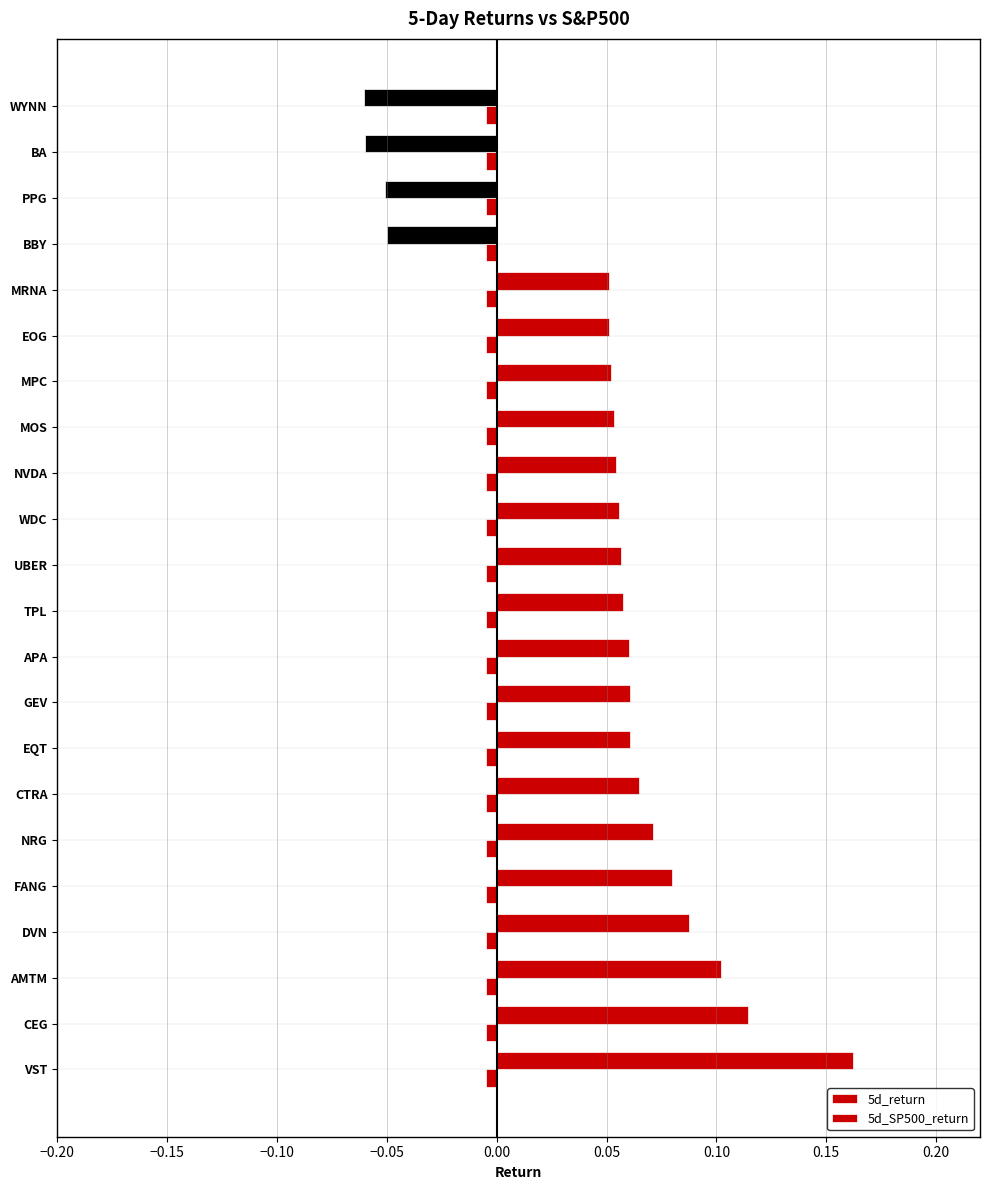

Count the number of categories in the chart.

22